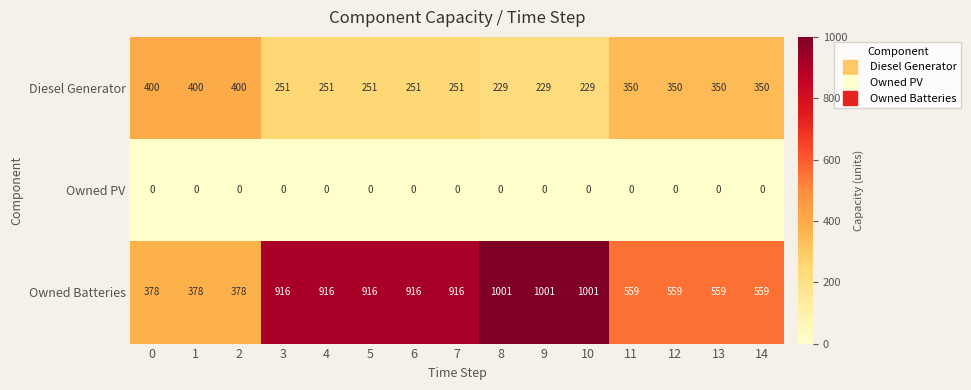

Rank the series by their maximum value, from highest to lowest.

Owned Batteries, Diesel Generator, Owned PV